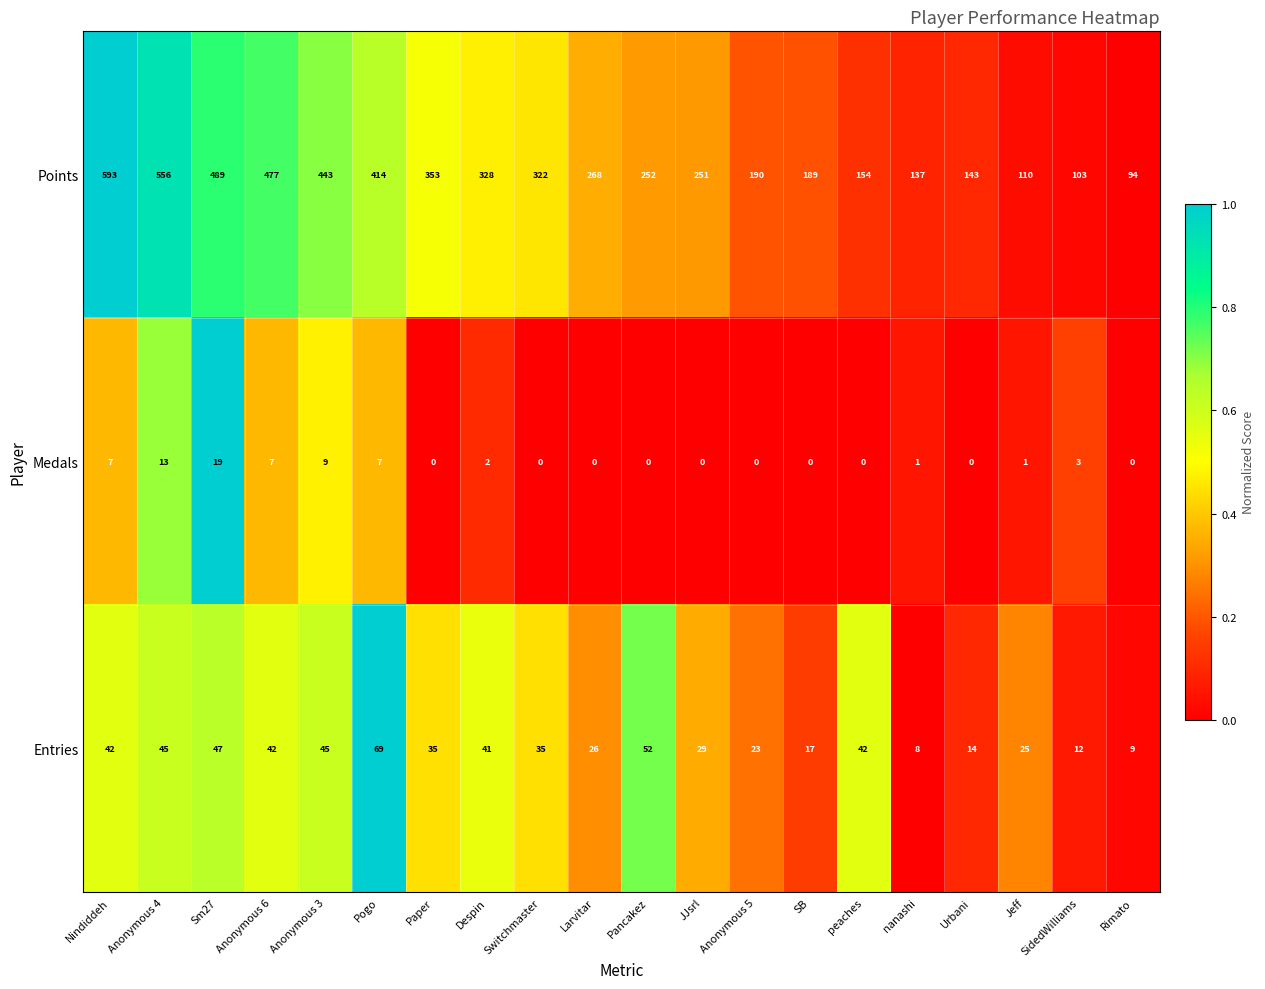

Rank the series at Larvitar from lowest to highest value.

Medals, Entries, Points